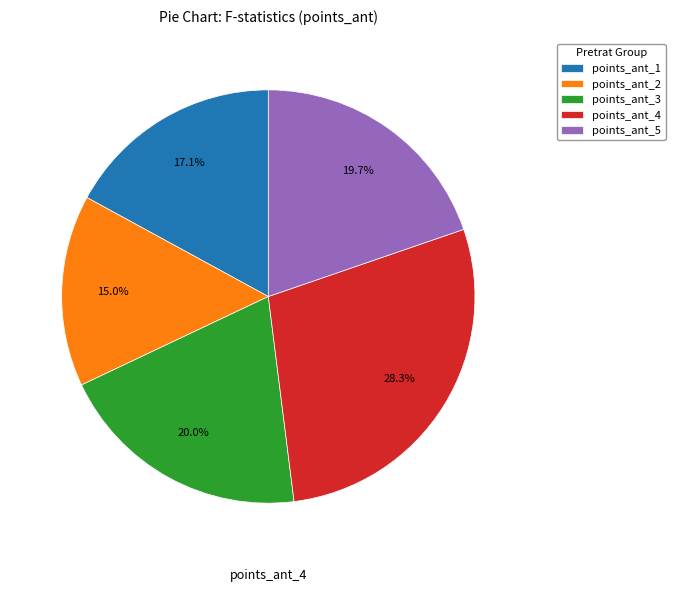

To the nearest percent, what portion does points_ant_5 represent?

20%